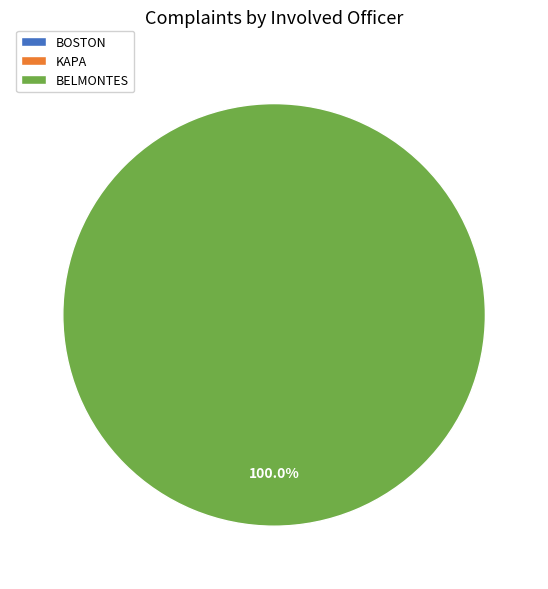

Which category has the biggest portion of the pie?

BELMONTES